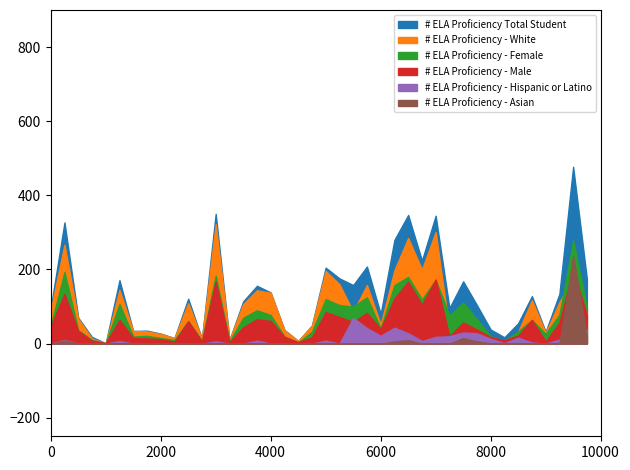

Reading right to left, extract all data points from this chart.

# ELA Proficiency Total Student: 175	477	134	32	128	55	17	38	104	168	96	345	224	347	280	80	208	158	176	205	49	7	37	138	156	114	10	350	13	121	15	27	35	34	171	1	18	70	327	96
# ELA Proficiency - White: 100	176	112	29	117	32	6	9	36	89	37	301	200	285	198	52	158	86	160	196	48	7	36	137	144	107	10	322	13	109	15	26	33	34	145	0	14	67	267	91
# ELA Proficiency - Female: 99	278	78	26	64	33	8	20	66	111	76	172	119	180	158	41	125	100	104	120	32	3	19	77	90	70	6	183	7	61	10	15	21	19	107	0	10	36	193	49
# ELA Proficiency - Male: 76	199	56	6	64	22	9	18	38	57	20	173	105	167	122	39	83	58	72	85	17	4	18	61	66	44	4	167	6	60	5	12	14	15	64	1	8	34	134	47
# ELA Proficiency - Hispanic or Latino: 38	36	11	0	3	16	1	13	28	30	20	18	7	28	43	21	42	69	0	8	0	0	0	0	8	0	0	6	0	0	0	0	0	0	7	0	0	0	10	0
# ELA Proficiency - Asian: 20	236	0	0	0	0	0	1	6	15	0	0	0	9	6	0	0	0	0	0	0	0	0	0	0	0	0	0	0	0	0	0	0	0	0	0	0	0	8	0